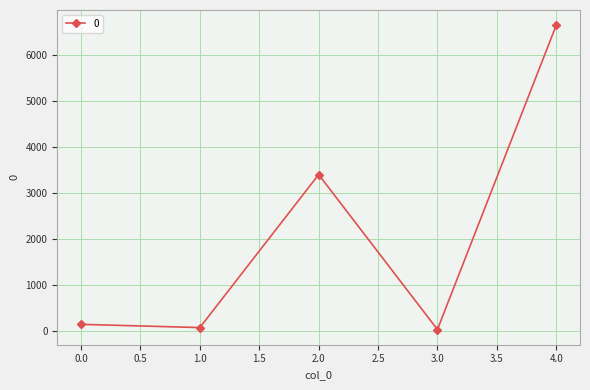

Reading left to right, list all the values displayed in this chart.

152.0	82.0	3401.5	40.0	6642.0